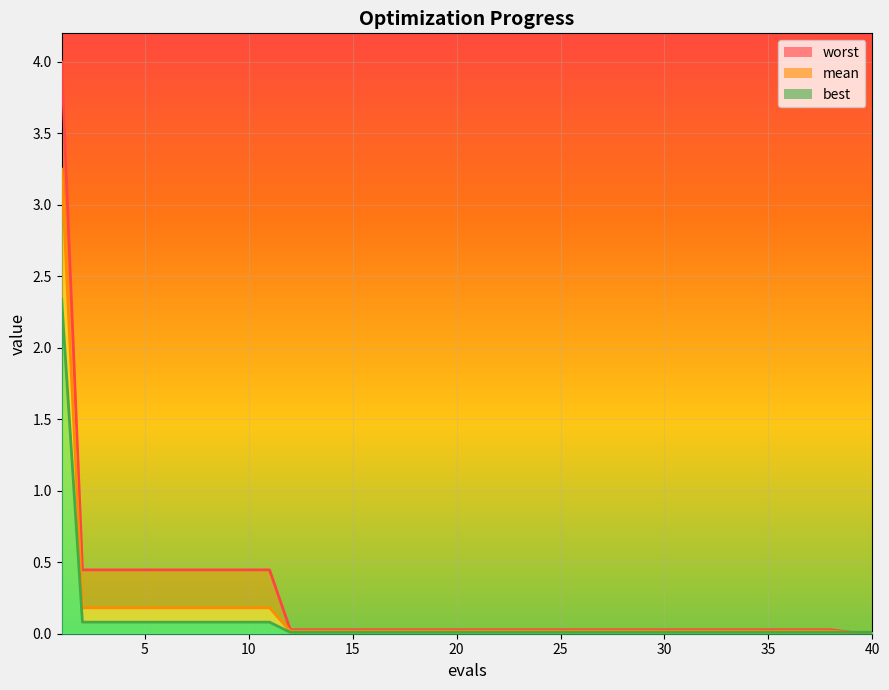

What are all the series names shown in the legend?

mean, best, worst